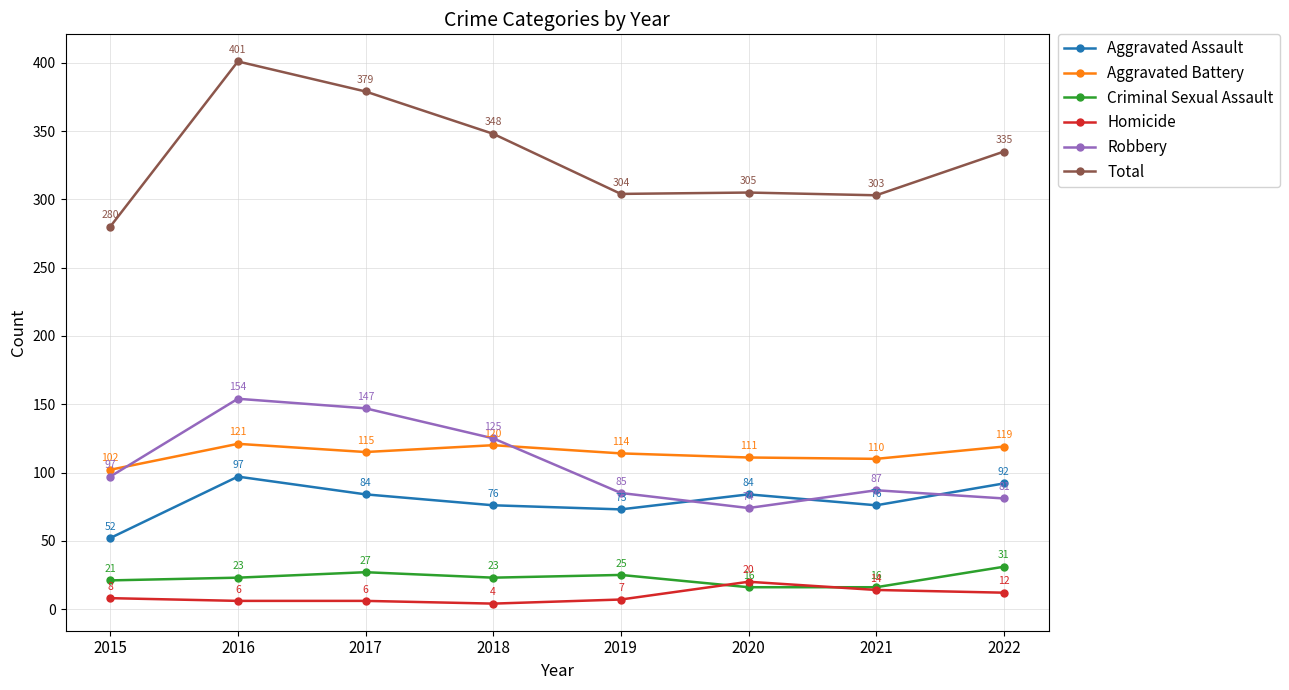

Reading left to right, extract all data points from this chart.

Aggravated Assault: 2015=52	2016=97	2017=84	2018=76	2019=73	2020=84	2021=76	2022=92
Aggravated Battery: 2015=102	2016=121	2017=115	2018=120	2019=114	2020=111	2021=110	2022=119
Criminal Sexual Assault: 2015=21	2016=23	2017=27	2018=23	2019=25	2020=16	2021=16	2022=31
Homicide: 2015=8	2016=6	2017=6	2018=4	2019=7	2020=20	2021=14	2022=12
Robbery: 2015=97	2016=154	2017=147	2018=125	2019=85	2020=74	2021=87	2022=81
Total: 2015=280	2016=401	2017=379	2018=348	2019=304	2020=305	2021=303	2022=335